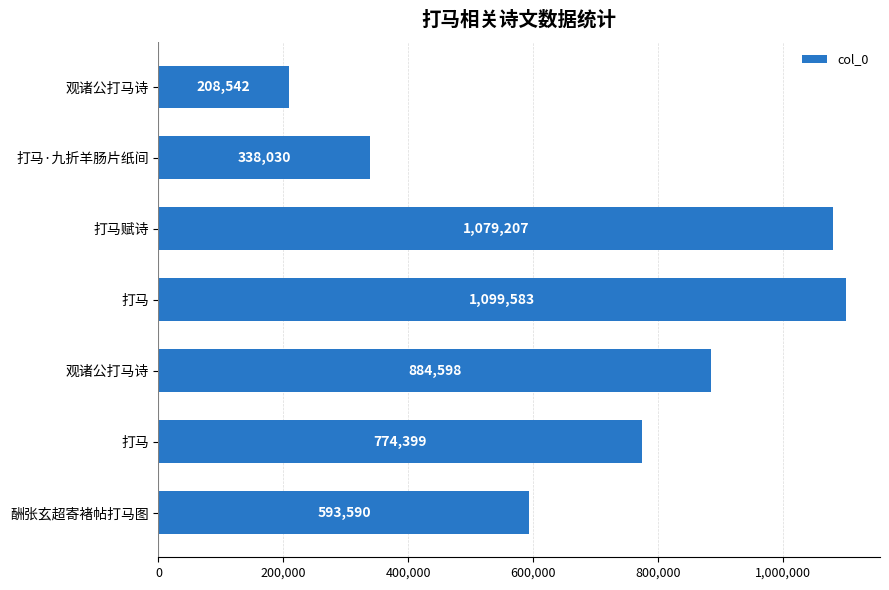

Count the number of categories in the chart.

7